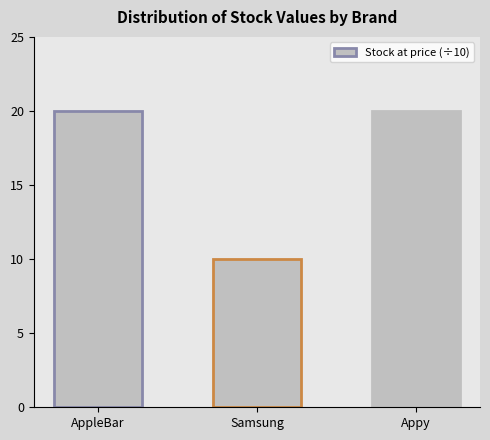

Read the value at Samsung.

10